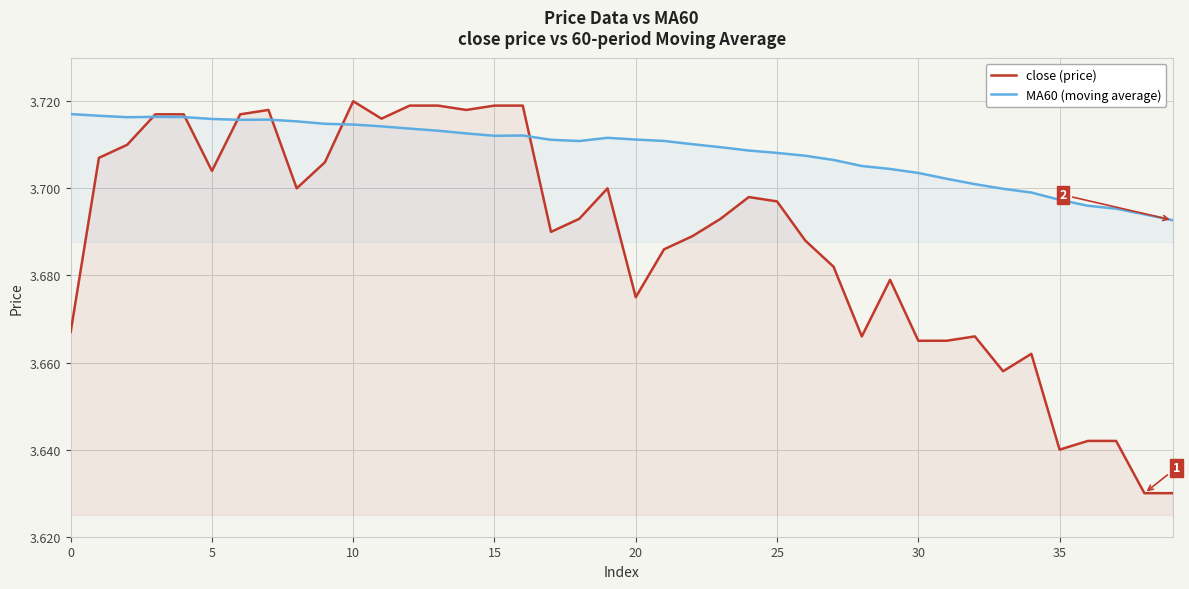

What is the maximum value shown in the chart?

3.7